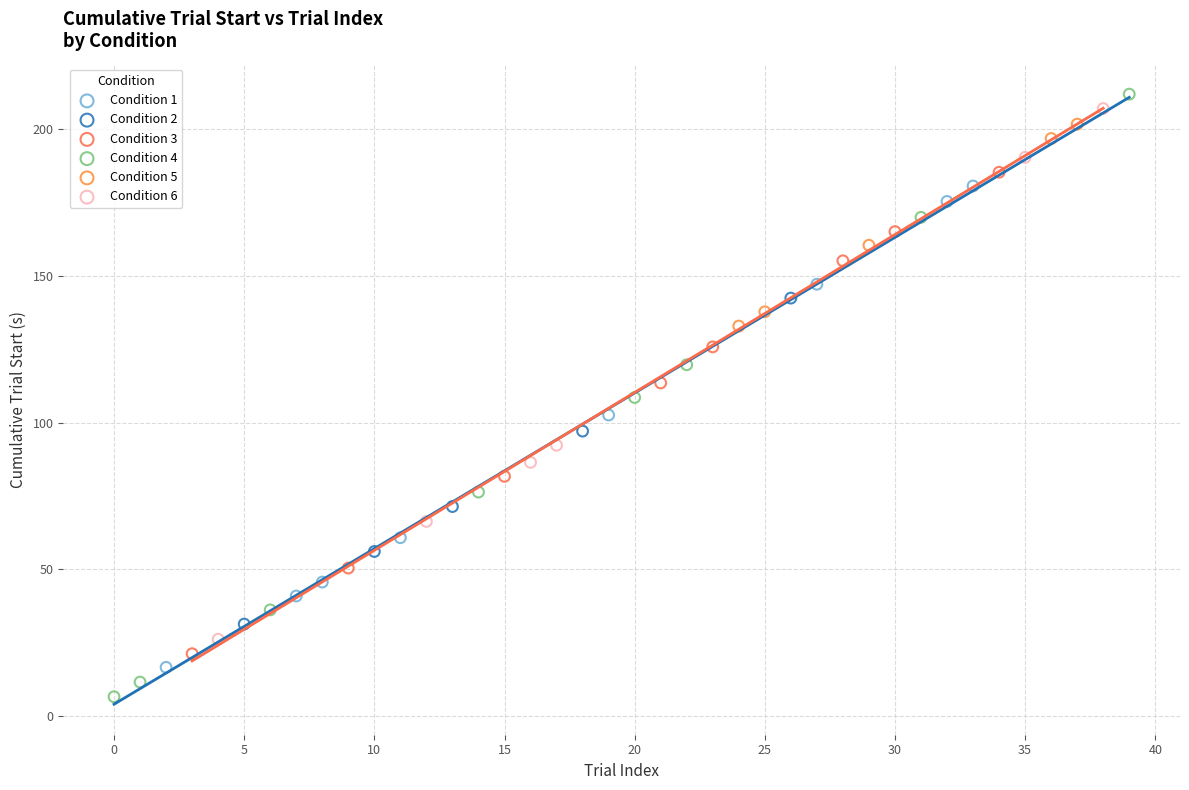

Which series has the widest spread of Y values?

Condition 4